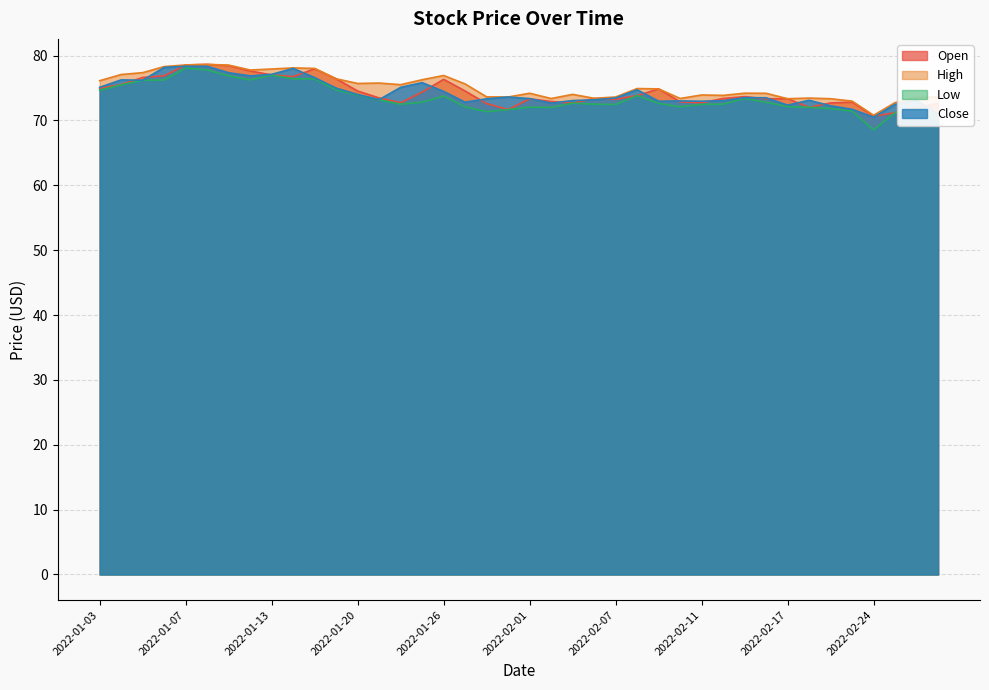

Reading left to right, extract all data points from this chart.

Open: 75.0	75.5	76.6	76.9	78.6	78.6	78.5	77.6	77.0	76.8	78.0	76.4	74.5	73.5	72.7	74.4	76.3	74.5	72.6	71.7	73.3	72.9	72.7	73.4	73.3	73.8	74.9	72.9	72.7	73.4	73.7	73.3	73.3	72.0	72.7	72.8	70.7	71.2	72.0	72.6
High: 76.1	77.1	77.4	78.3	78.6	78.6	78.5	77.8	77.9	78.1	78.0	76.4	75.7	75.8	75.5	76.3	76.9	75.6	73.6	73.6	74.2	73.4	74.0	73.4	73.6	74.9	74.9	73.4	73.9	73.9	74.2	74.2	73.3	73.5	73.3	73.0	70.8	72.8	73.6	73.6
Low: 74.7	75.5	76.2	76.2	78.1	77.8	76.9	76.3	77.0	76.4	76.4	74.7	73.9	73.2	72.5	72.8	73.8	72.1	71.3	71.7	72.1	72.0	72.7	72.5	72.5	73.8	72.6	72.1	72.5	72.5	73.4	72.8	72.1	72.0	71.8	71.4	68.5	71.2	71.8	70.0
Close: 75.1	76.3	76.2	78.2	78.4	78.3	77.4	76.9	77.1	78.0	76.6	75.0	74.0	73.2	75.1	75.8	74.5	72.8	73.3	73.6	73.4	72.7	73.1	73.2	73.5	74.7	73.0	73.0	73.0	73.0	73.5	73.5	72.4	73.1	72.3	71.7	70.5	72.5	73.1	71.0